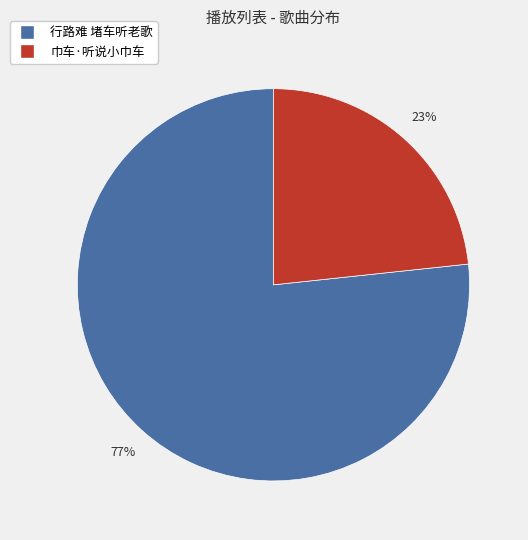

Combined, do 巾车·听说小巾车 and 行路难 堵车听老歌 account for over 50%?

Yes